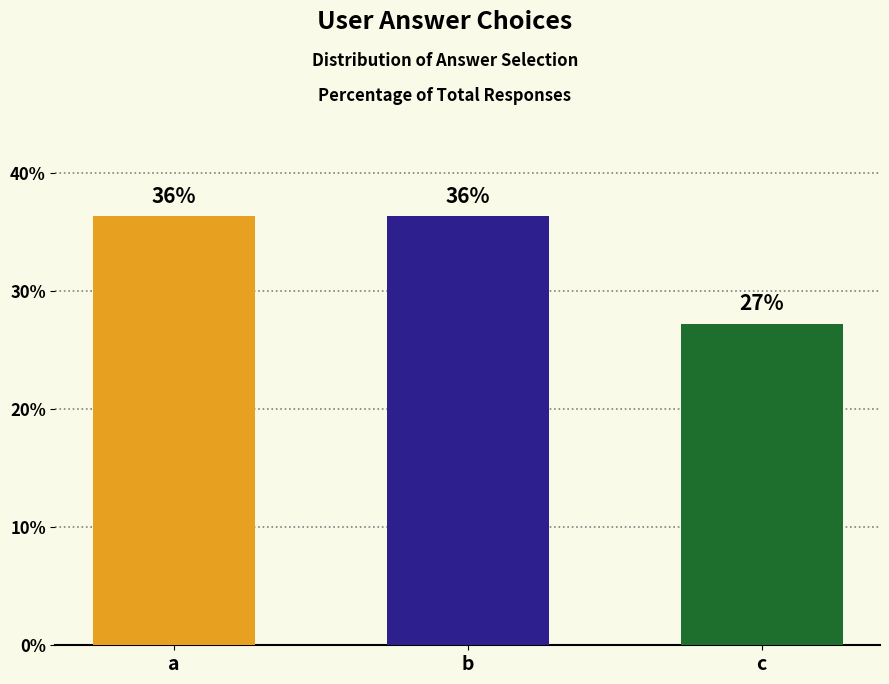

The value at a is 63.2. True or false?

False